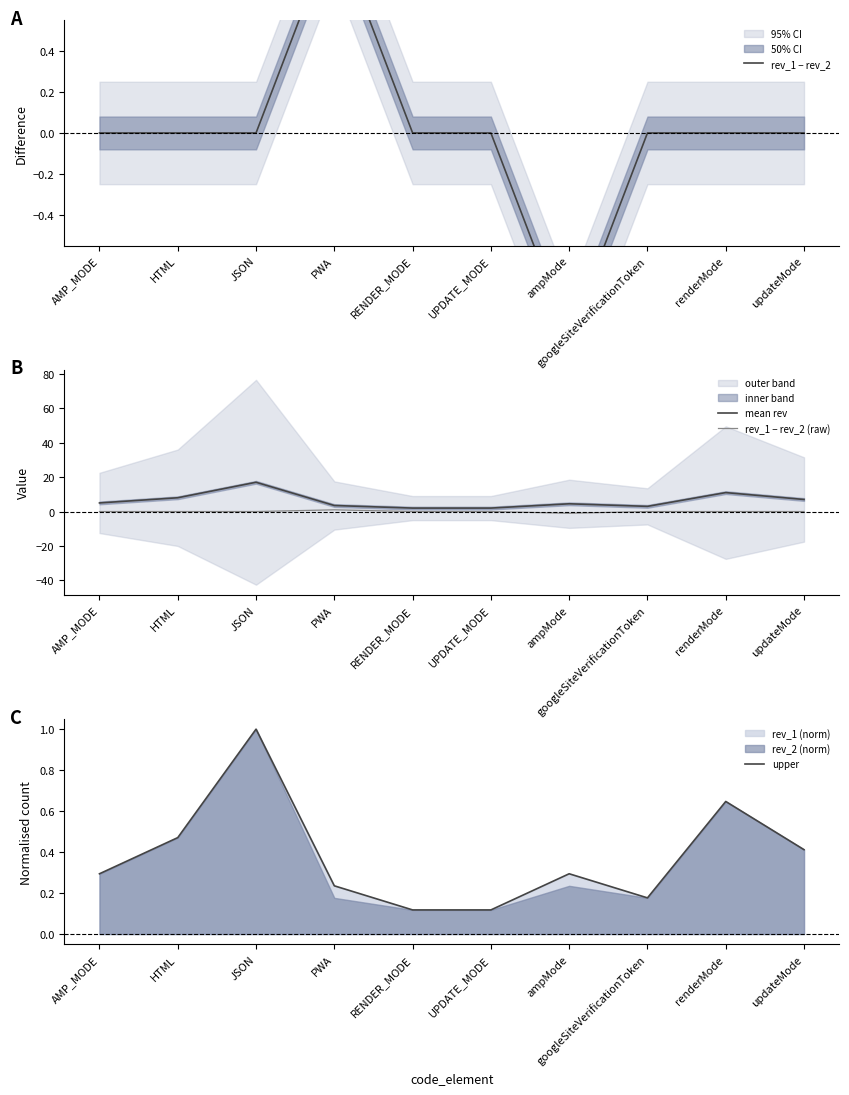

What is the spread (max minus min) of values at renderMode?

11.0